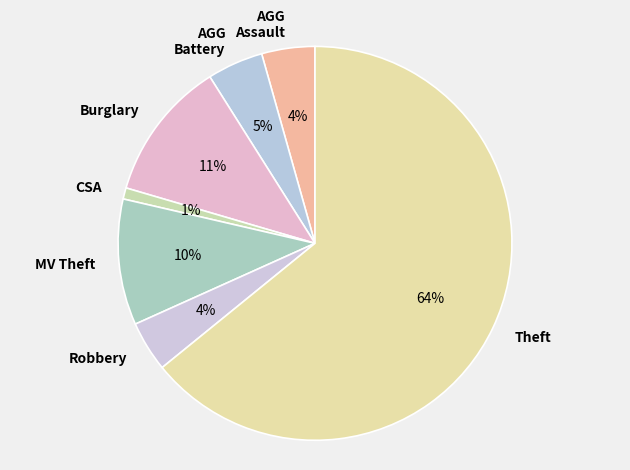

Count the number of slices in the pie.

7